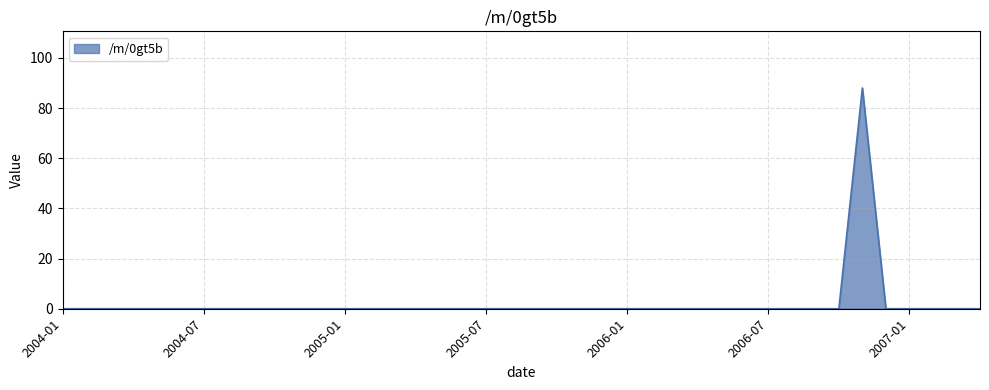

What is the difference between the maximum and minimum values?

88